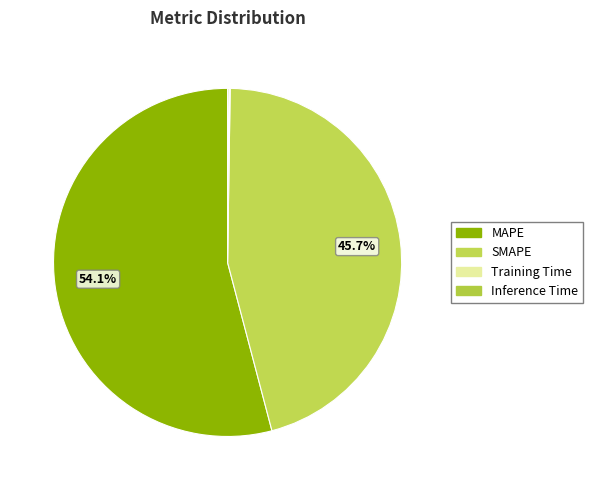

How many segments does this pie chart have?

4